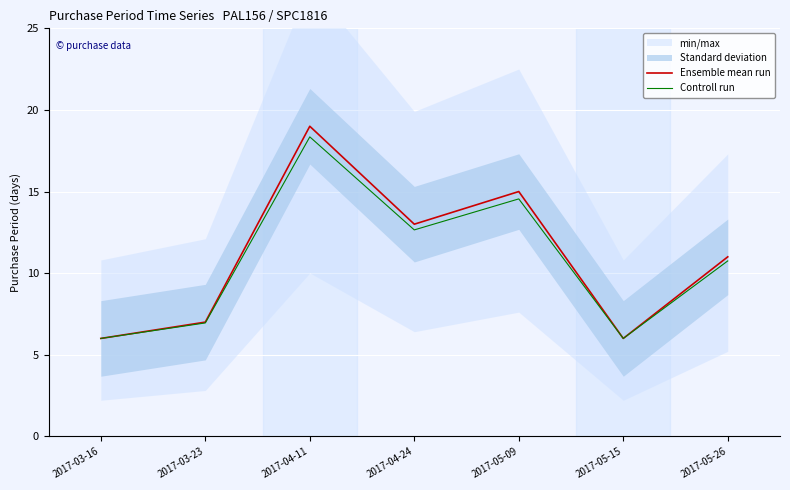

Reading left to right, what are all the values shown in this chart?

Ensemble mean run: 6.0	7.0	19.0	13.0	15.0	6.0	11.0
Controll run: 6.0	6.9	18.4	12.7	14.6	6.0	10.8